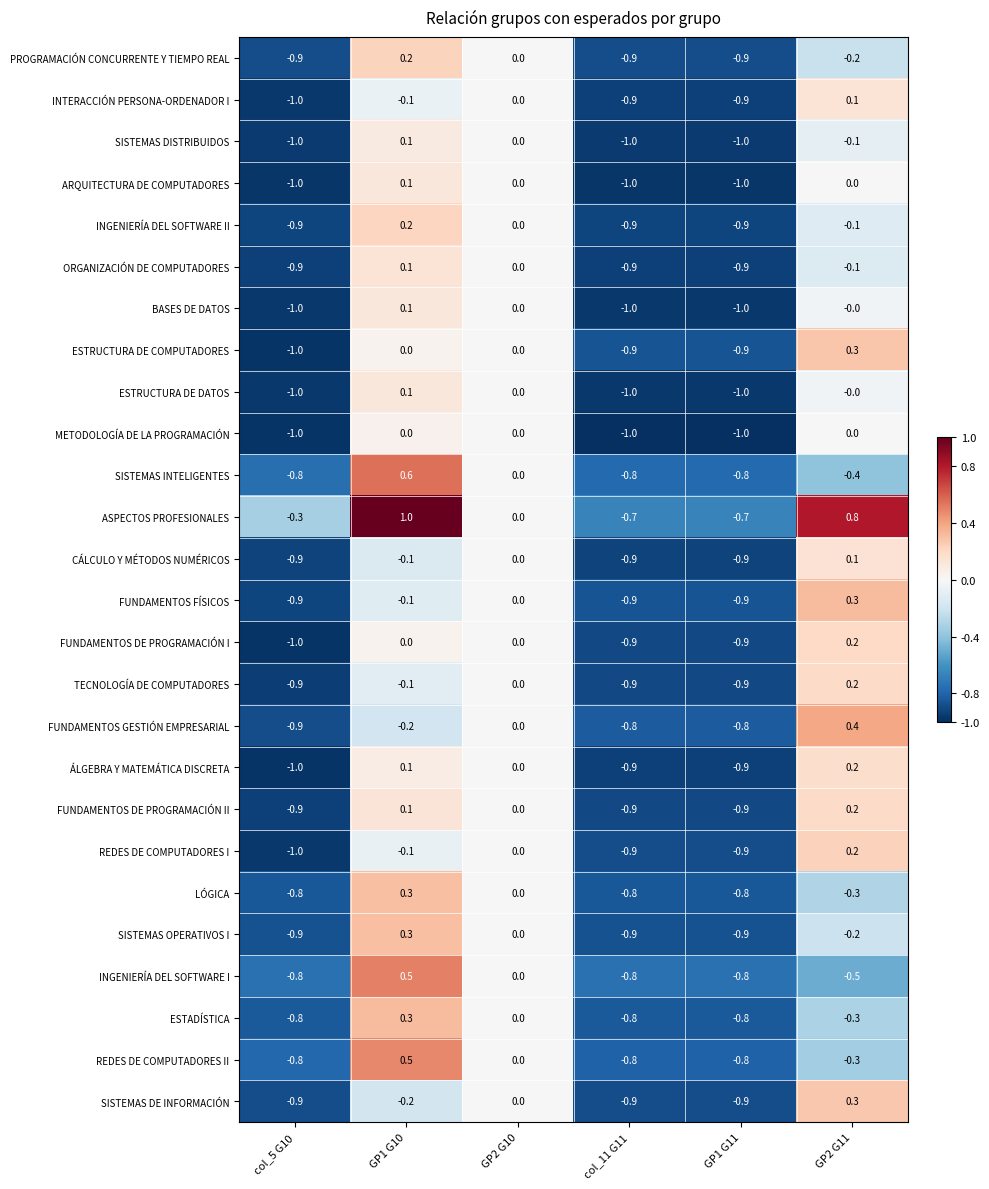

At which category is the sum across all series the highest?

GP1 G10